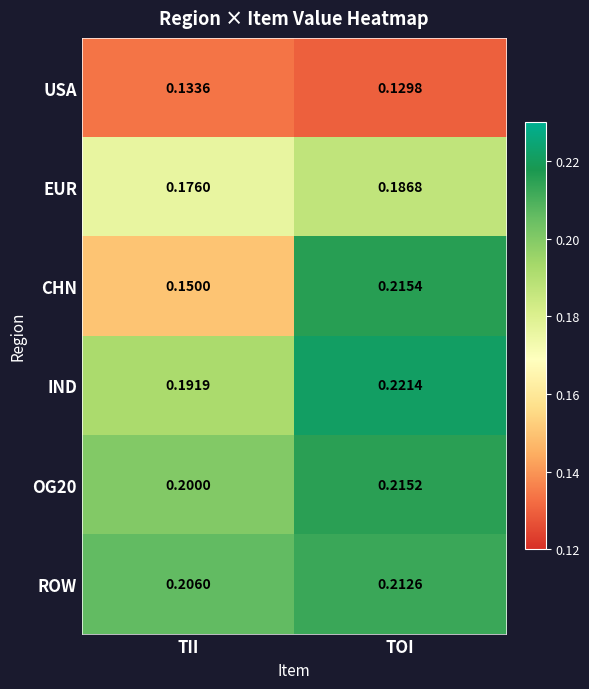

At how many categories does at least one series exceed 0?

2